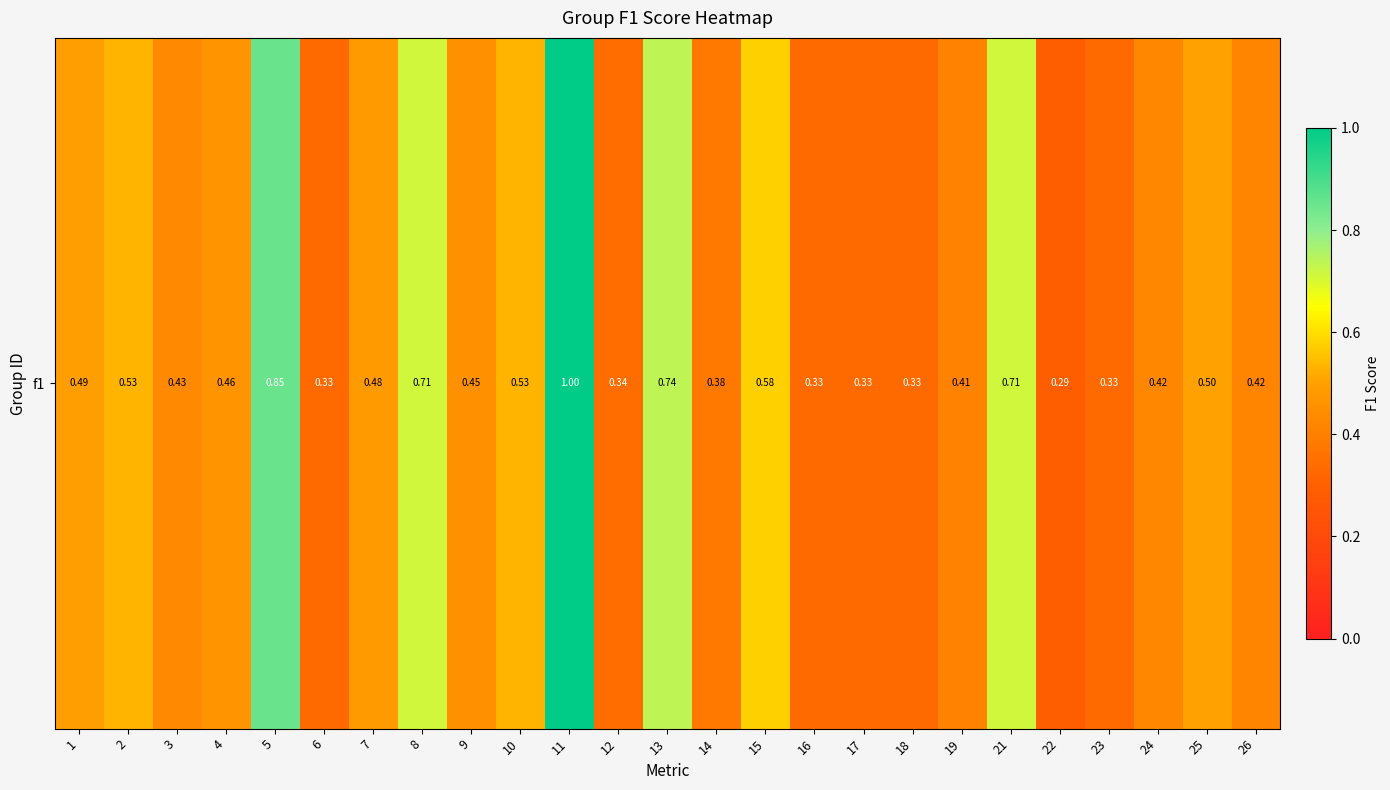

Reading left to right, extract all data points from this chart.

0.5	0.5	0.4	0.5	0.9	0.3	0.5	0.7	0.5	0.5	1.0	0.3	0.7	0.4	0.6	0.3	0.3	0.3	0.4	0.7	0.3	0.3	0.4	0.5	0.4